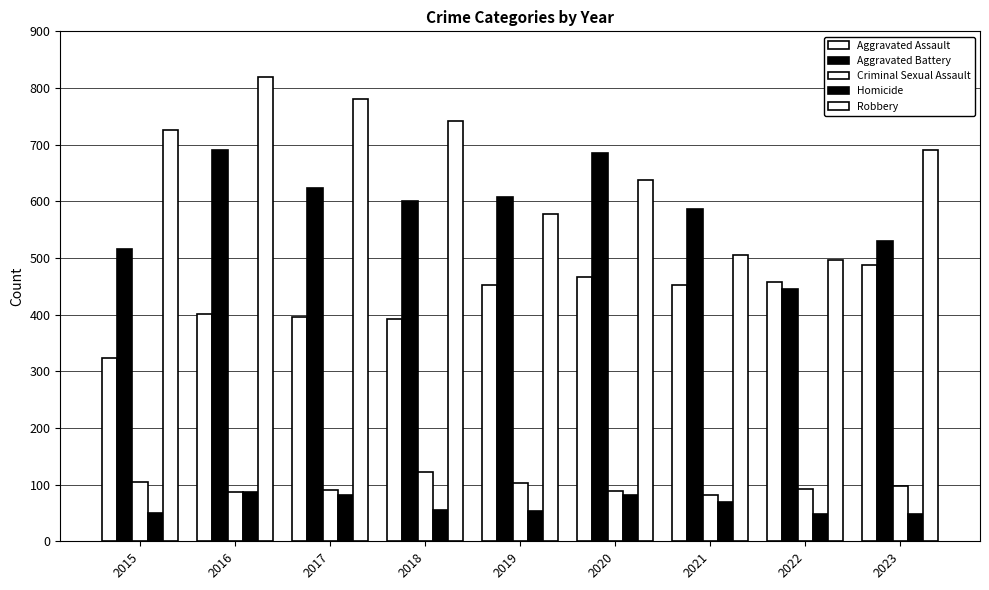

What is the difference between the maximum and minimum values in the Criminal Sexual Assault series?

42